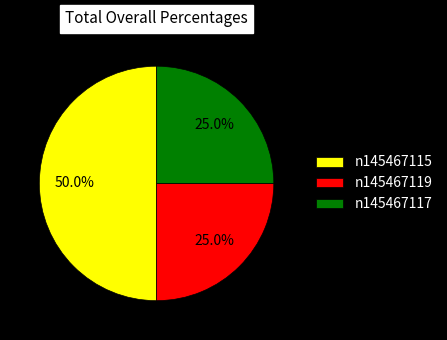

What is the total percentage of n145467119 and n145467115?

75.0%